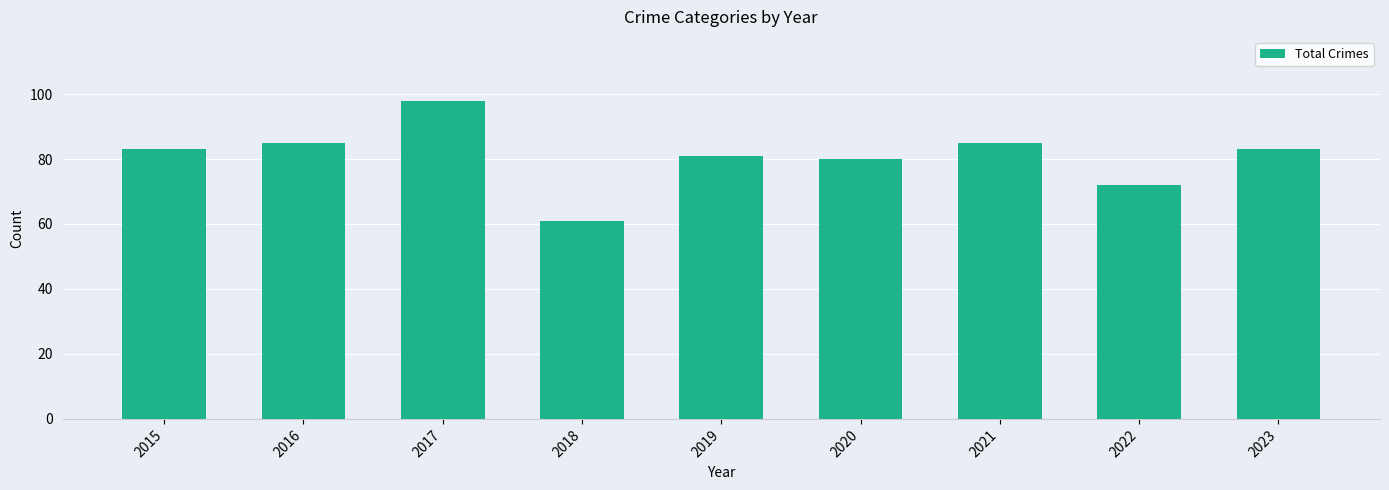

What is the sum of all values?

728